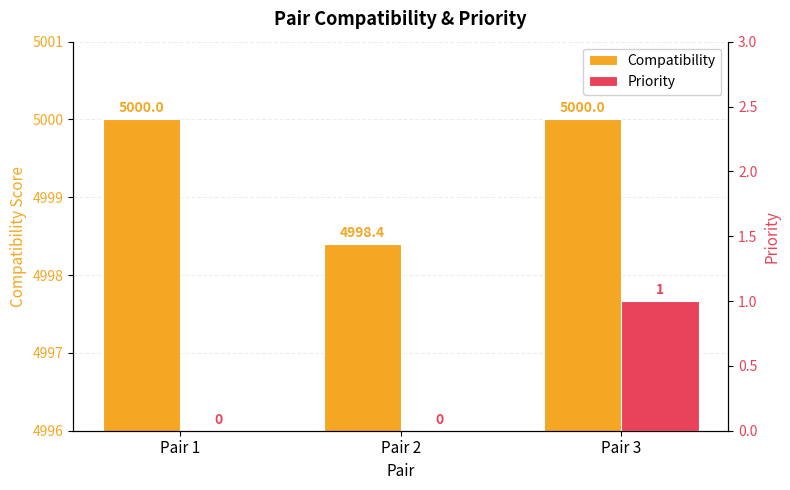

Rank the series by their average value, from highest to lowest.

Compatibility, Priority